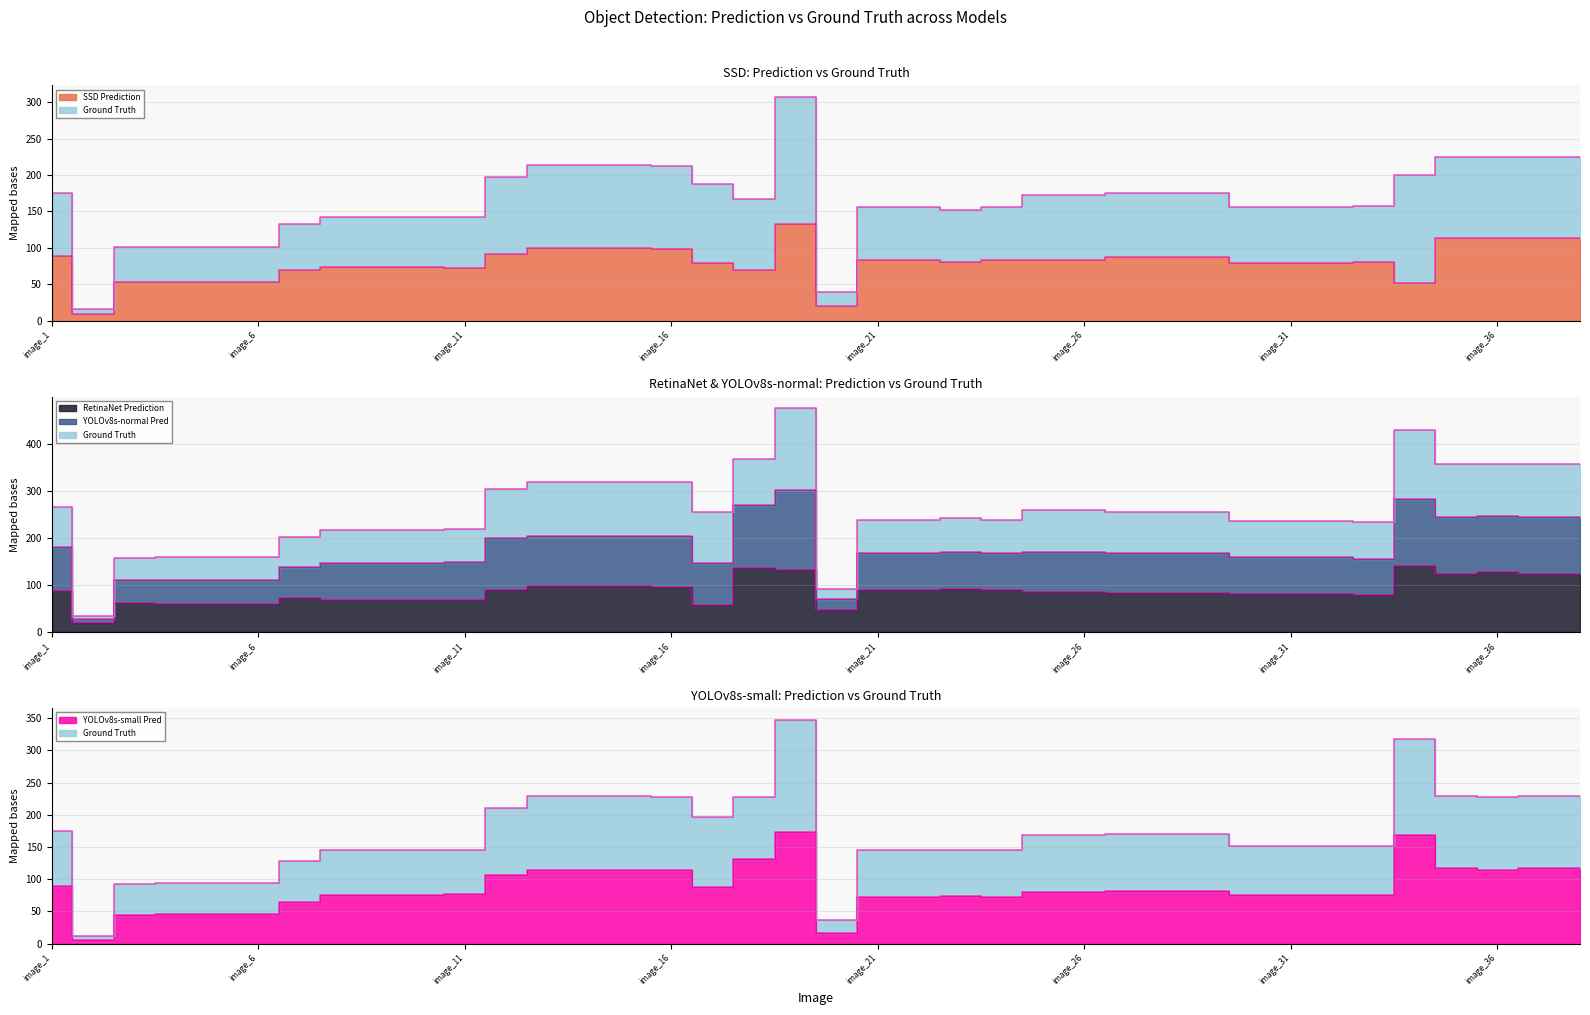

Count the number of categories in the chart.

38